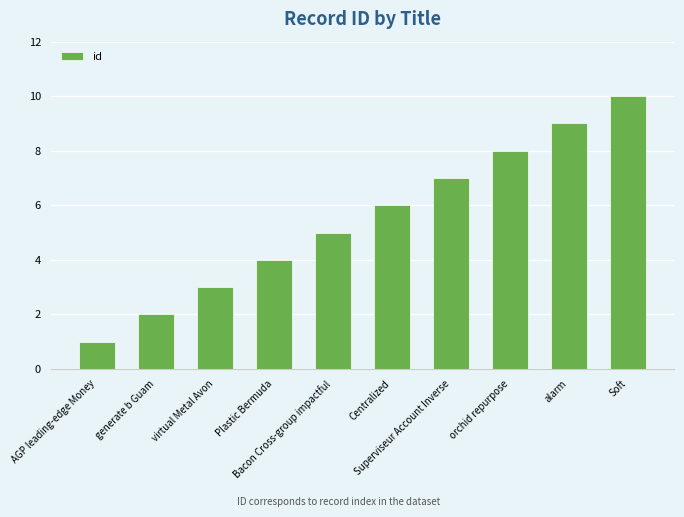

Which label corresponds to the largest value in the chart?

Soft